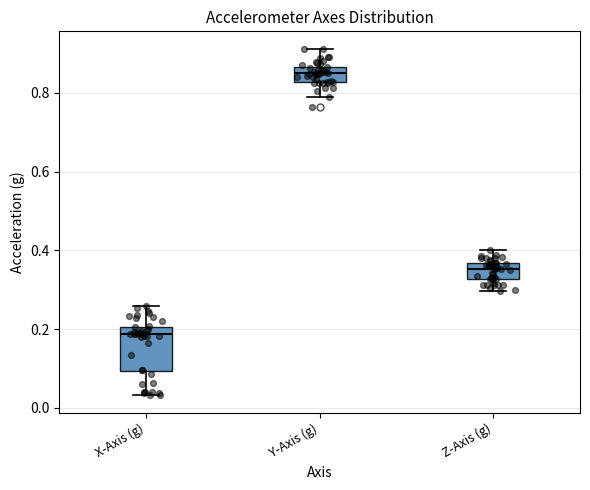

Which box has the highest median line?

Y-Axis (g)